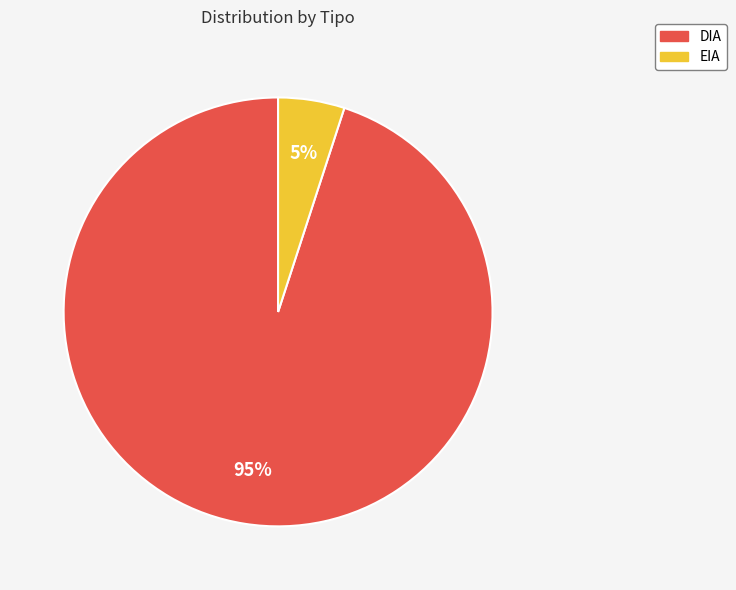

Is there a majority slice in this chart?

Yes